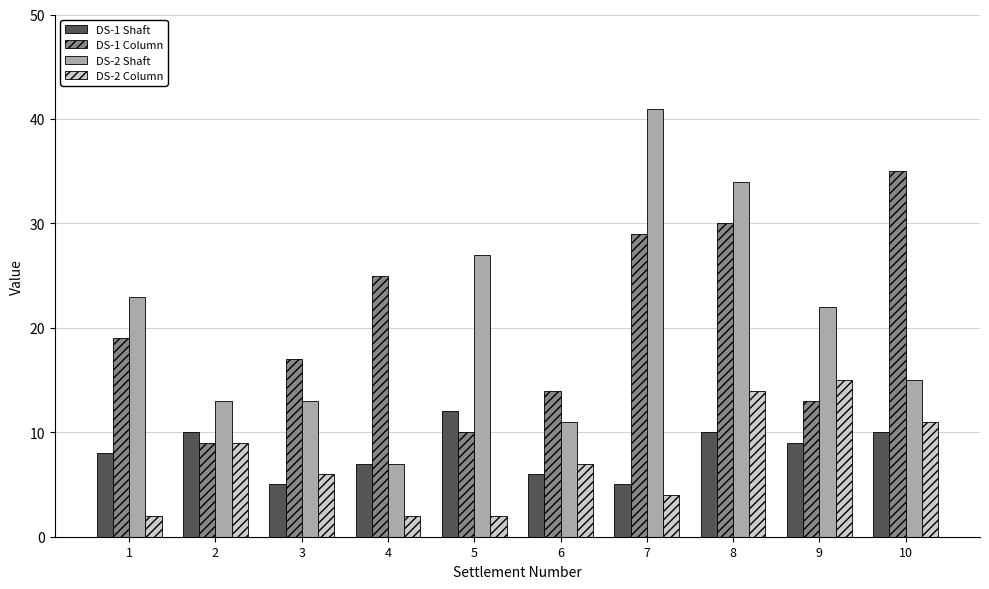

At which category does the chart reach its peak across all series?

7